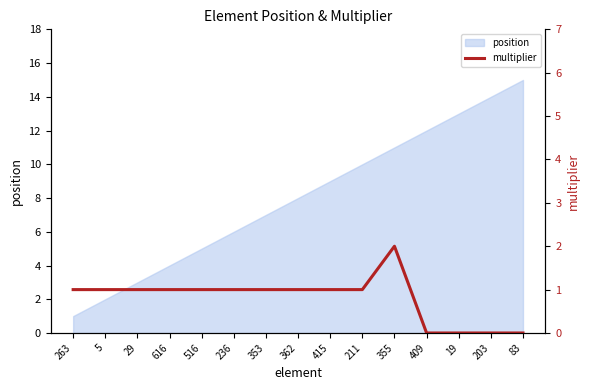

How many points are higher than both their immediate neighbors (excluding endpoints)?

1